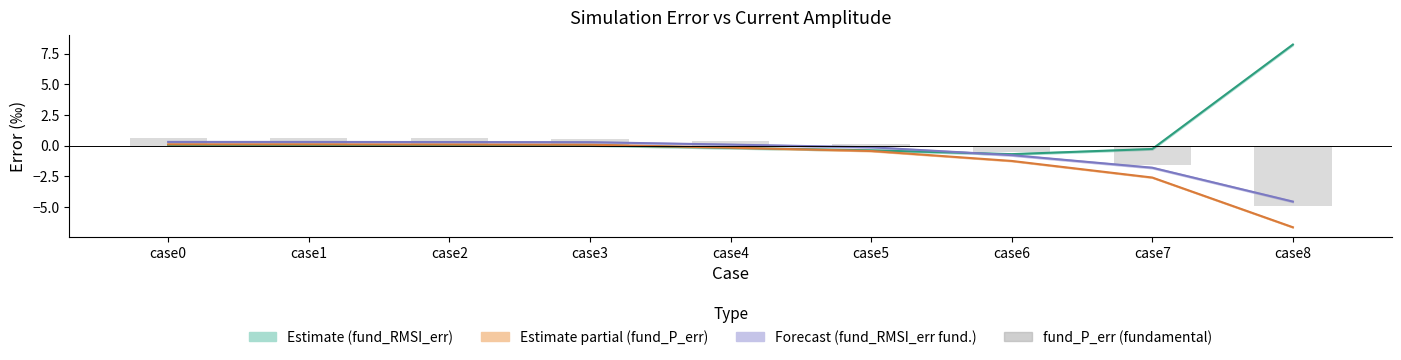

Where does the fund_P_err series first go above 0?

case0